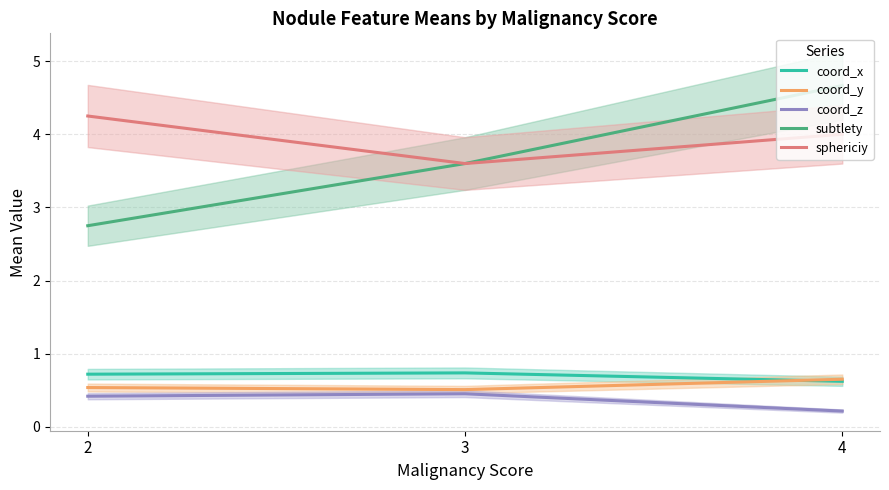

Read the coord_y value at 4.

0.7